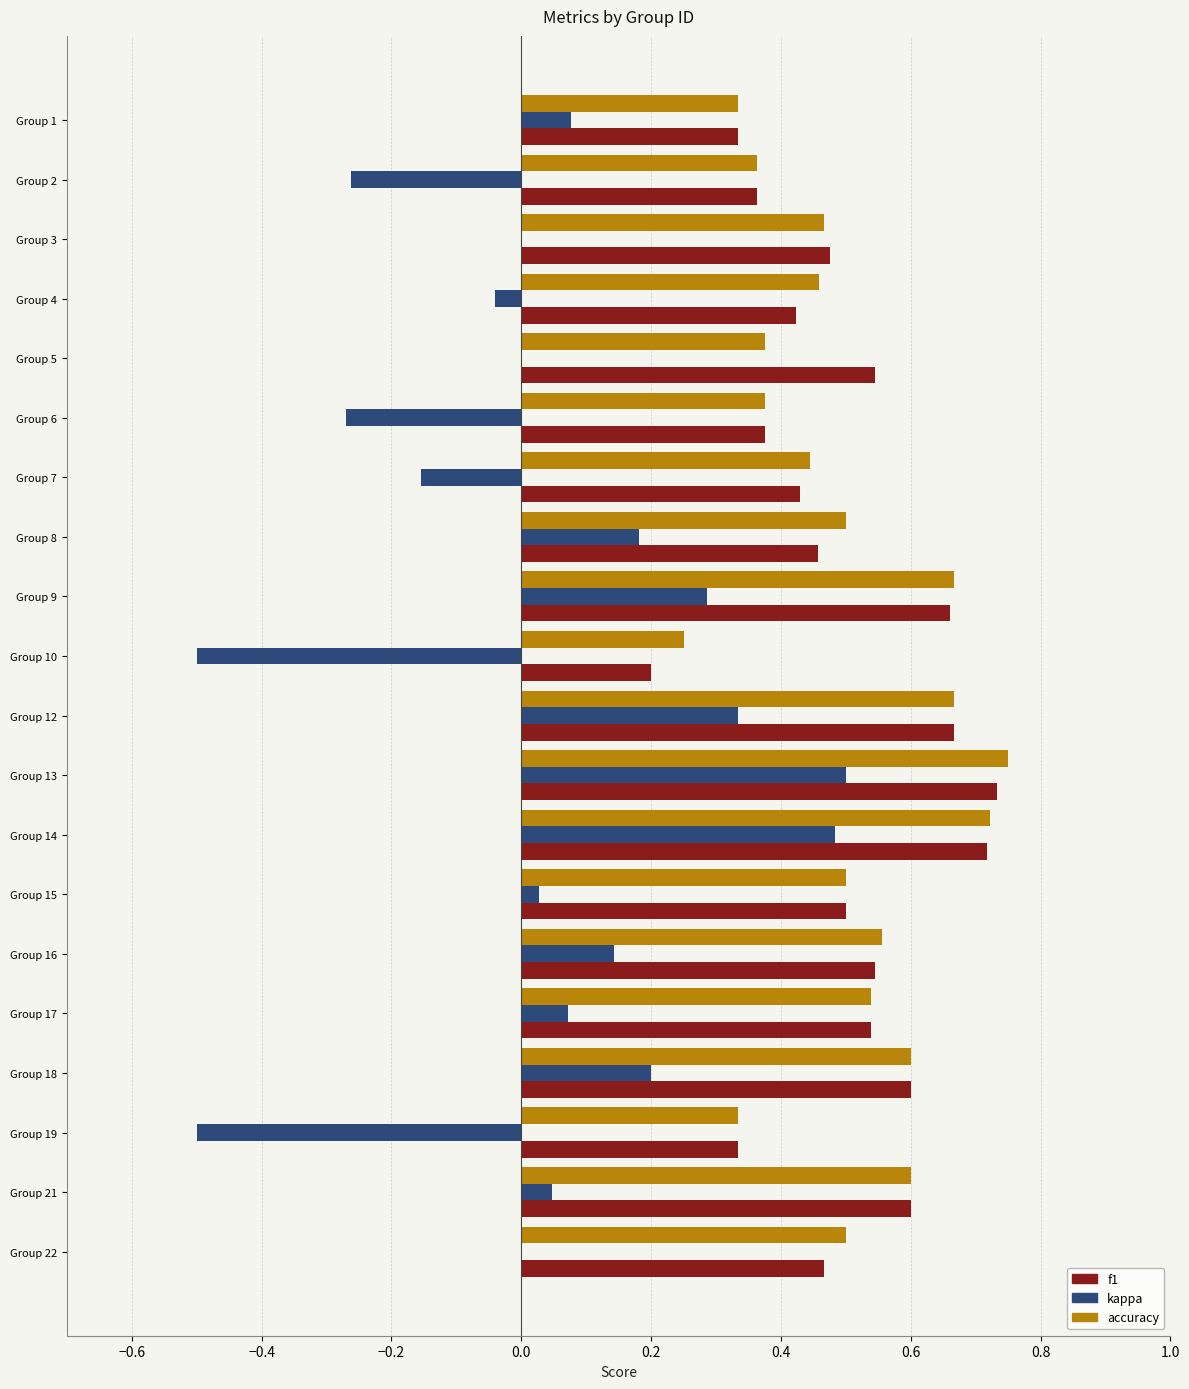

Between Group 2 and Group 5, which series saw the biggest shift?

kappa